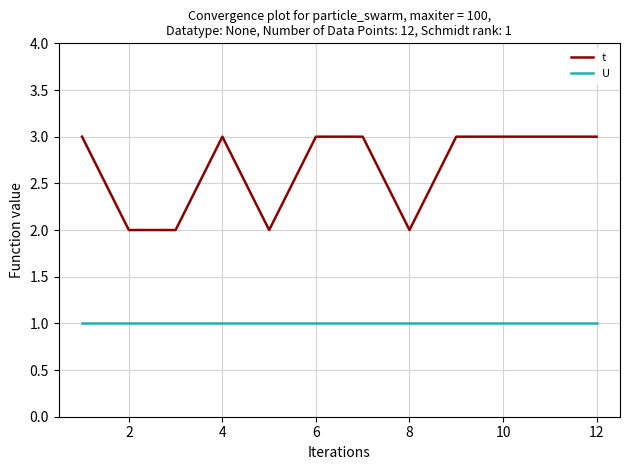

List the series in order of their peak value, highest first.

t, U